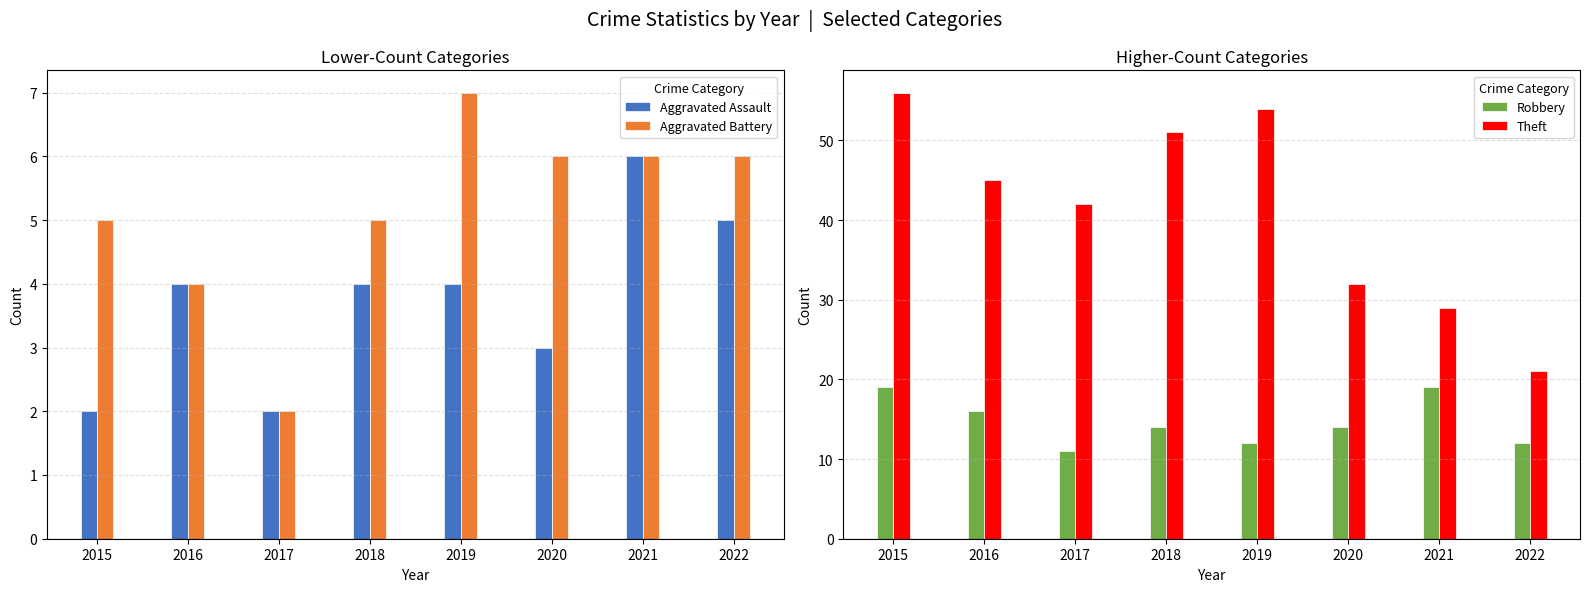

The value of Theft at 2022 is 21. True or false?

True